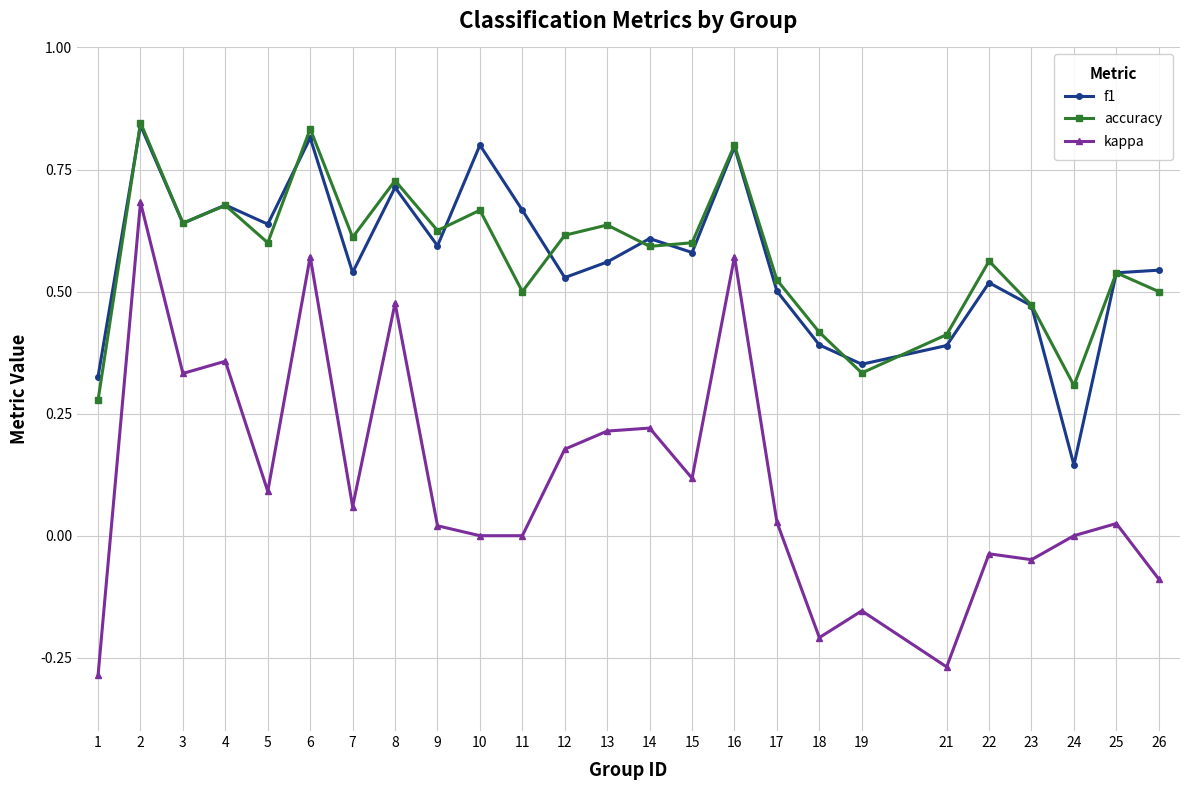

How many lines are shown in the chart?

3